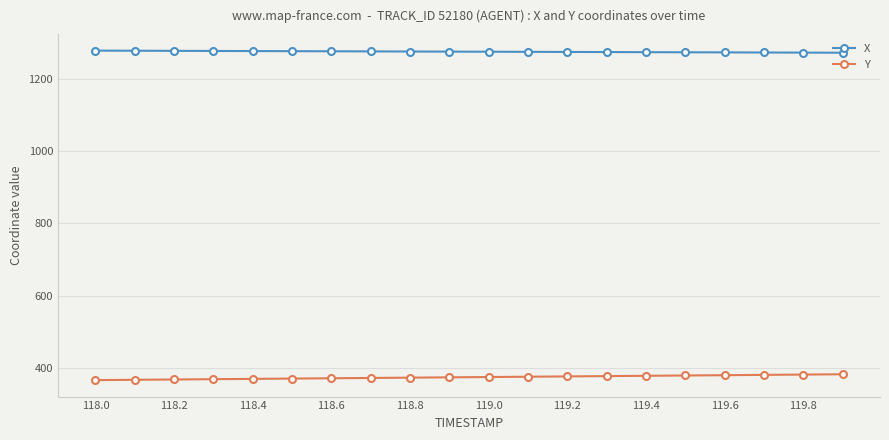

Is this an area chart (filled region under the line)?

No